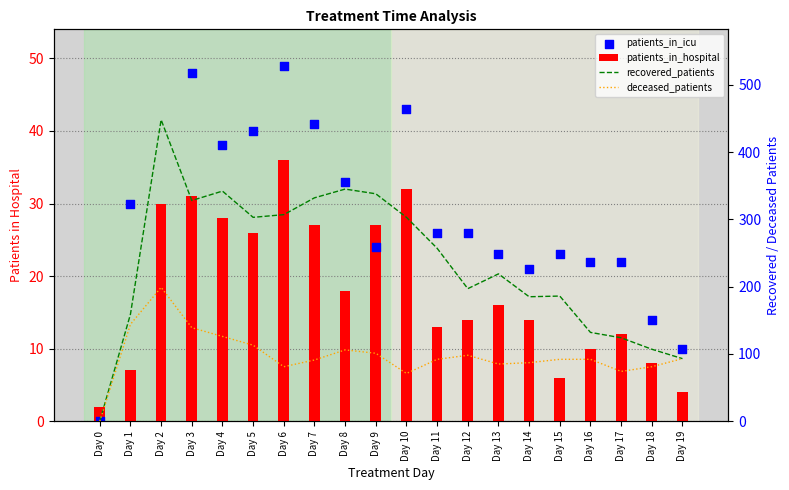

What is the total value across all series at Day 18?

210